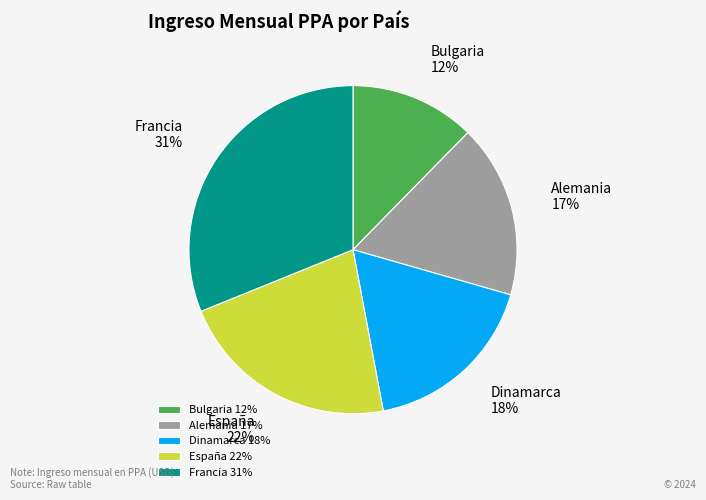

What is the largest slice in the pie chart?

Francia